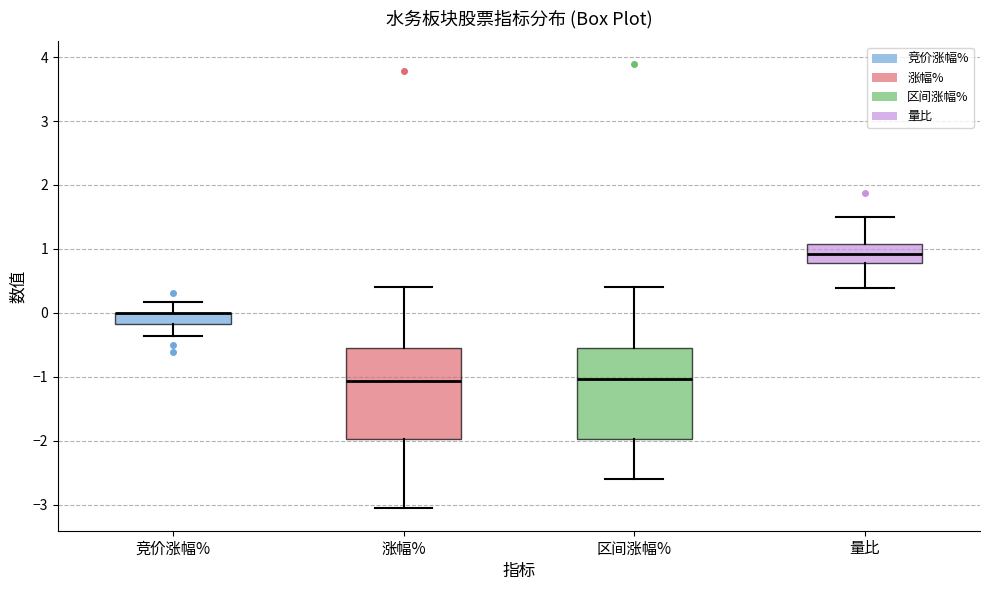

Reading left to right, transcribe this box plot: for each box, give where its median line is, the range the box spans, and where its two whiskers end, as read against the y-axis. The values are not printed on the chart, so give them approximately, as read against the axis.

竞价涨幅%: median 0.0 (drawn on the box's upper edge), box -0.2 to 0.0, whiskers -0.4 to 0.2
涨幅%: median -1.1, box -2.0 to -0.5, whiskers -3.1 to 0.4
区间涨幅%: median -1.0, box -2.0 to -0.5, whiskers -2.6 to 0.4
量比: median 0.9, box 0.8 to 1.1, whiskers 0.4 to 1.5